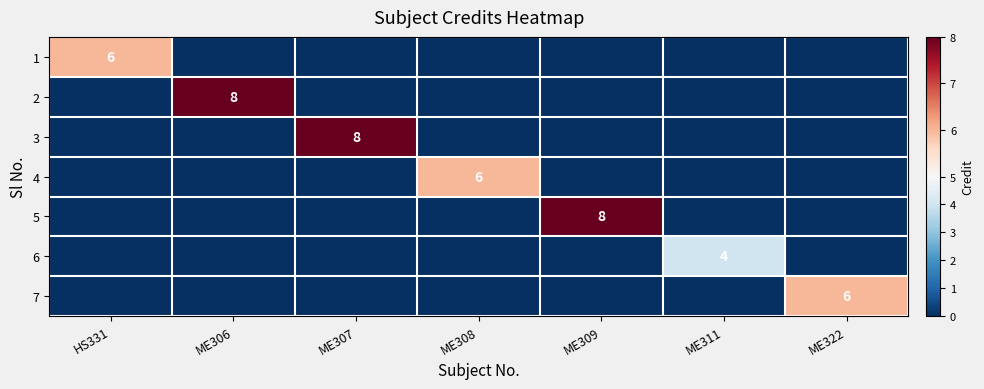

The 7 series shows 6 at ME322. True or false?

True